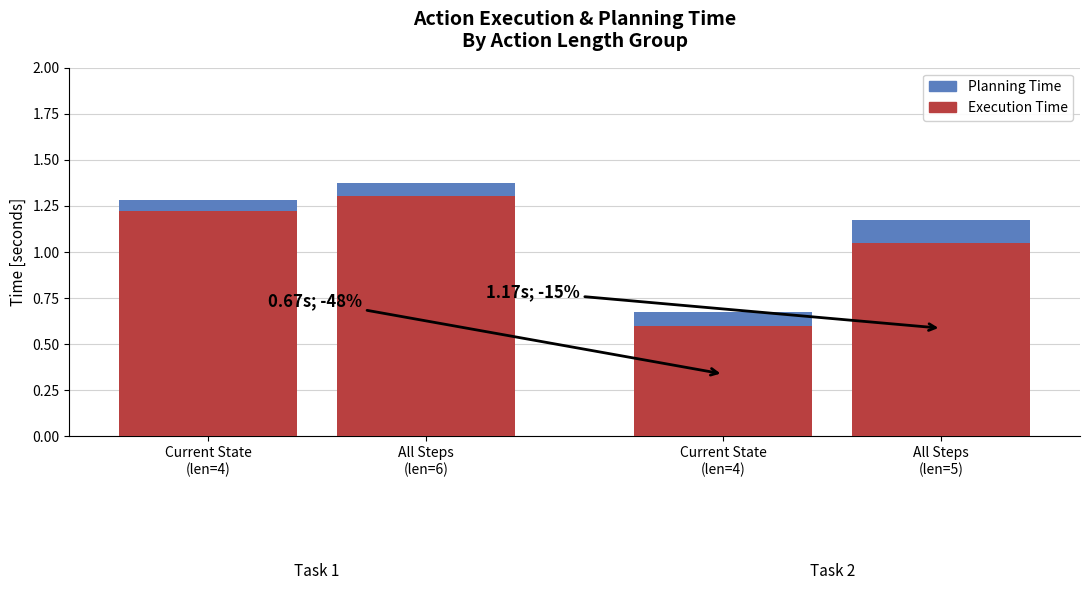

How many bars are there in total?

4